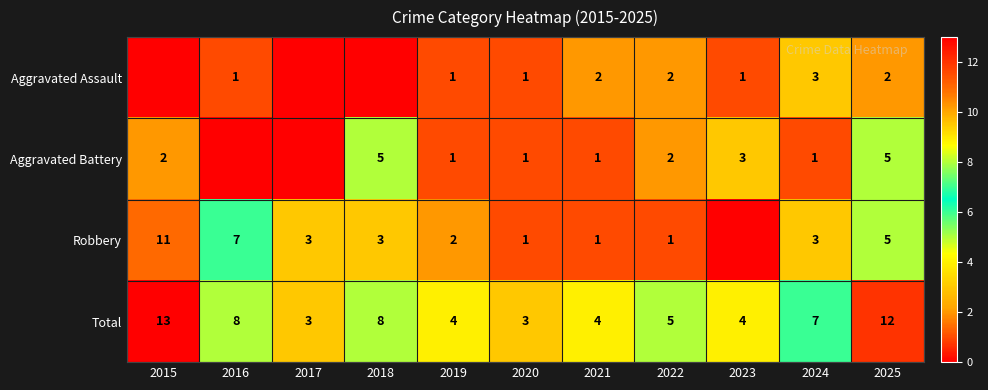

How many Total values are between 4 and 8?

7